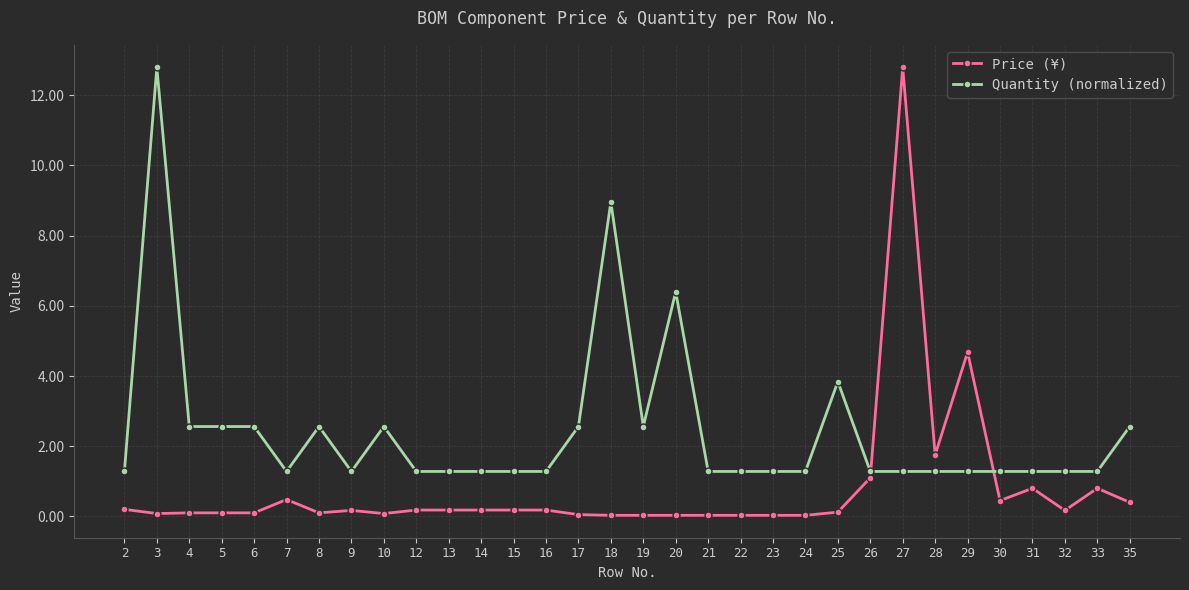

Which series has the largest range (max minus min)?

Price (¥)